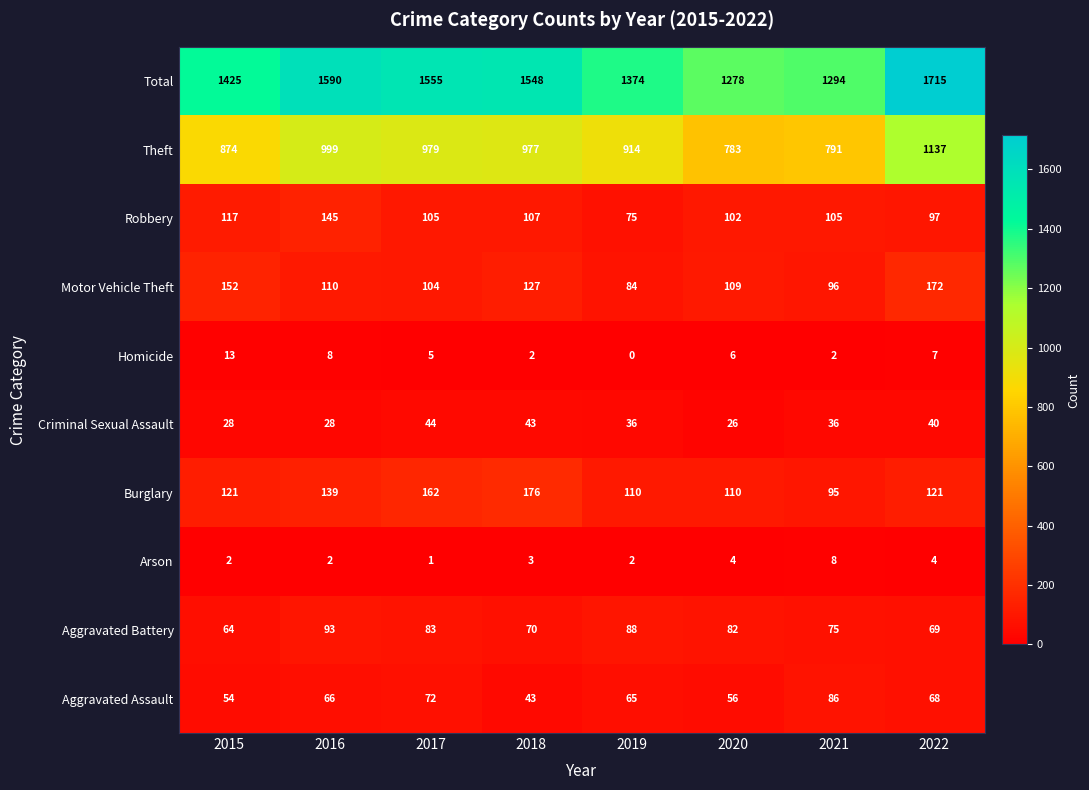

The Criminal Sexual Assault series shows 43 at 2018. True or false?

True